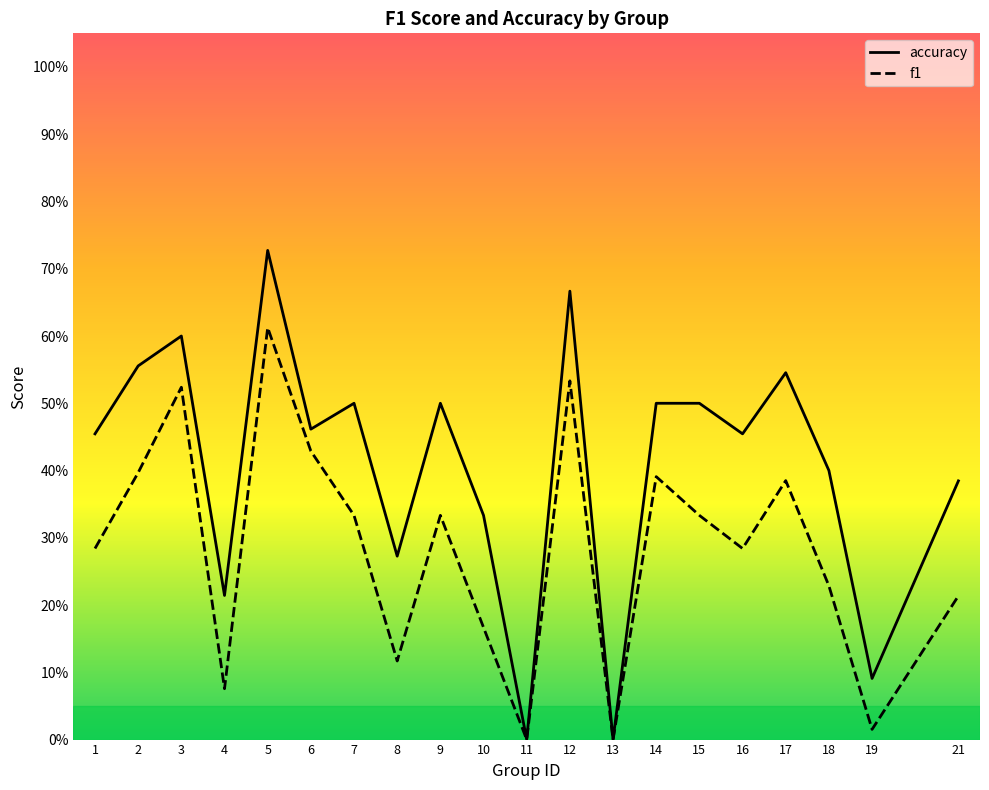

What is the value of the accuracy point at the 2nd from the left?

0.6